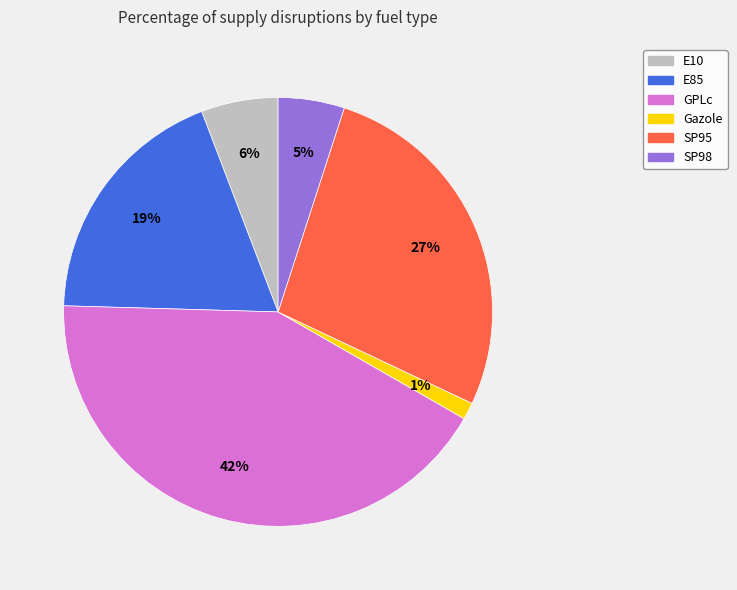

Rank the categories by value from highest to lowest.

GPLc, SP95, E85, E10, SP98, Gazole